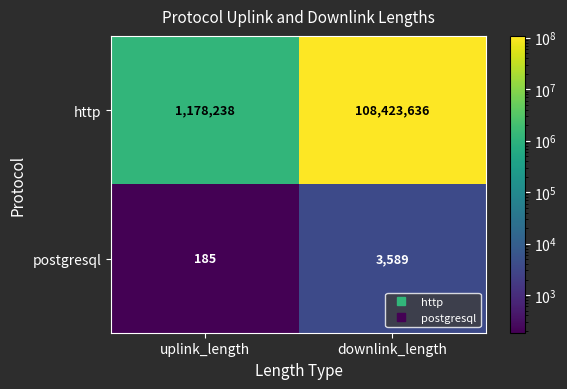

Which category has the highest value in the postgresql series?

downlink_length